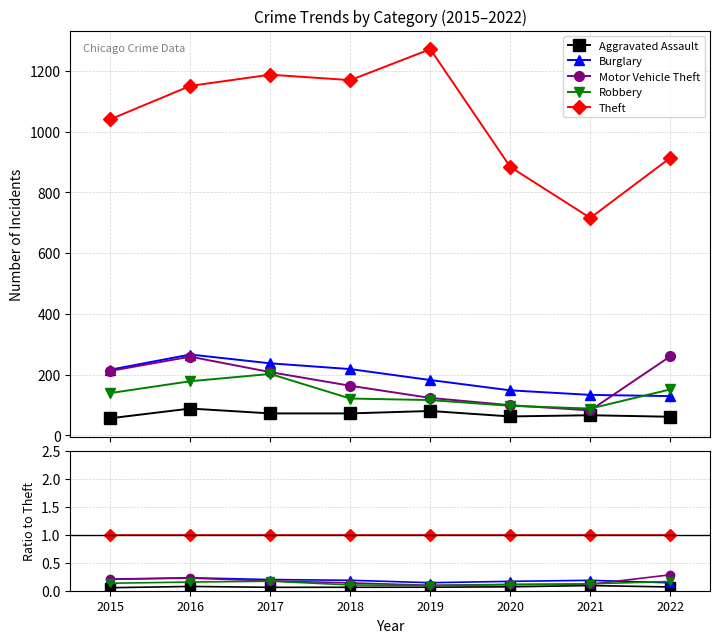

List the series in order of their peak value, lowest first.

Aggravated Assault, Robbery, Burglary, Motor Vehicle Theft, Theft